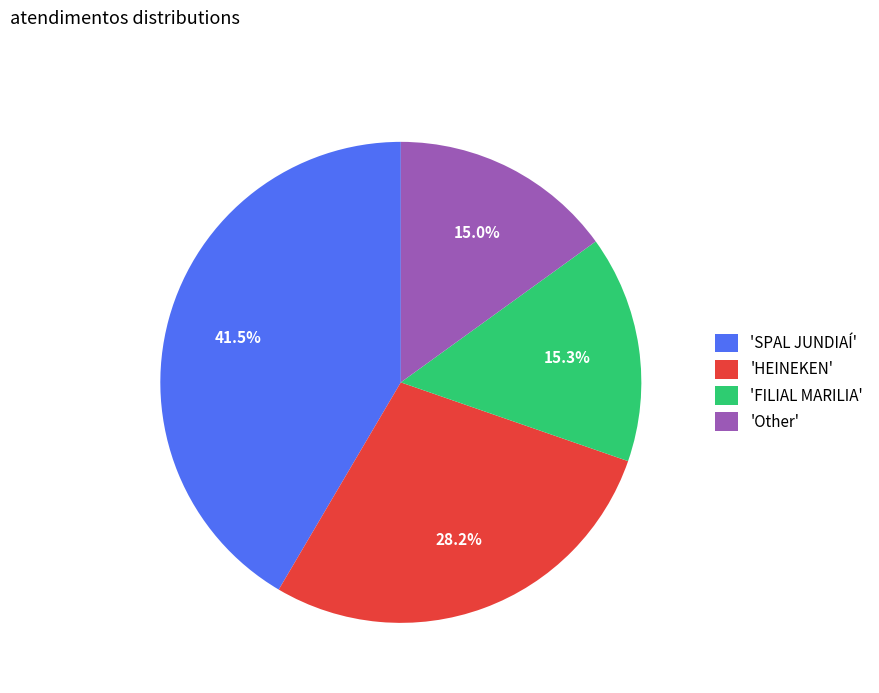

What is the largest slice in the pie chart?

'SPAL JUNDIAÍ'